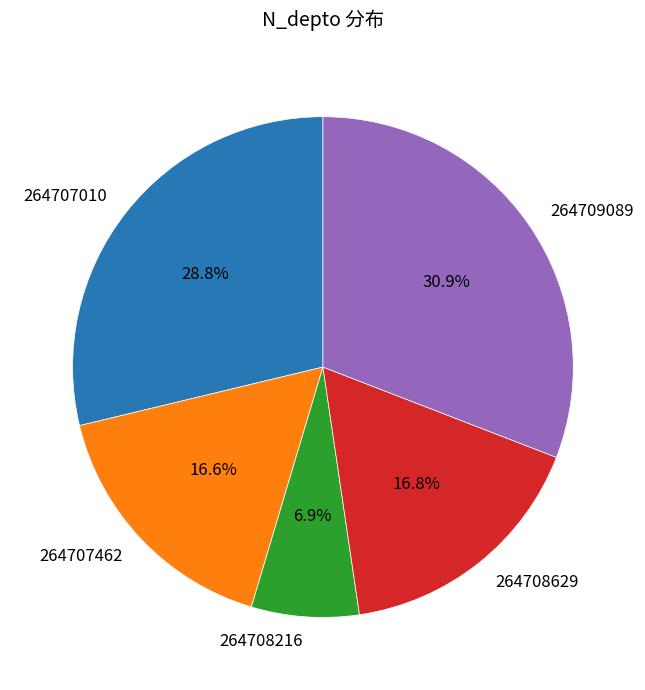

How many slices are in this pie chart?

5